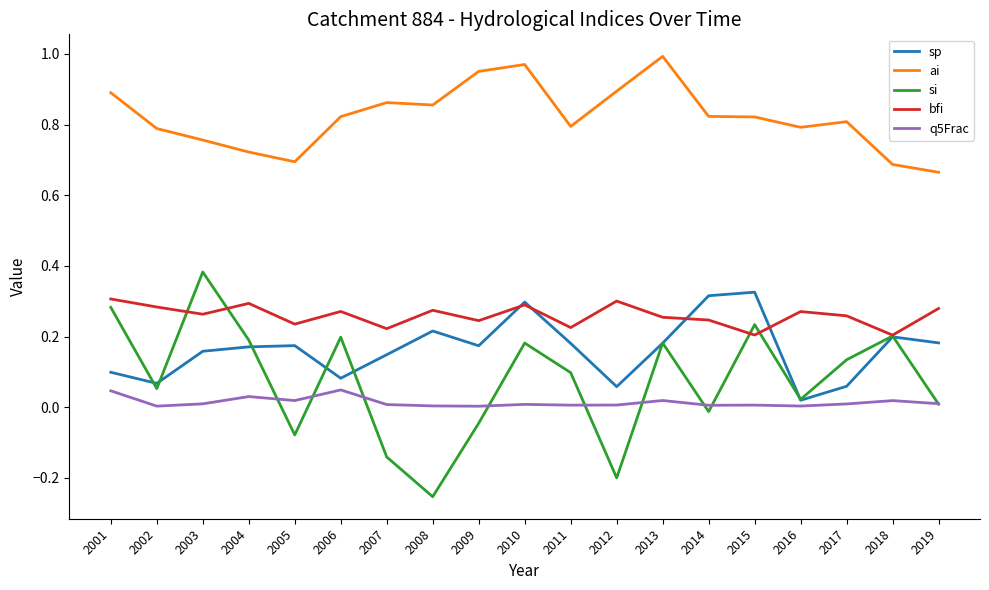

What are all the series names shown in the legend?

sp, ai, si, bfi, q5Frac